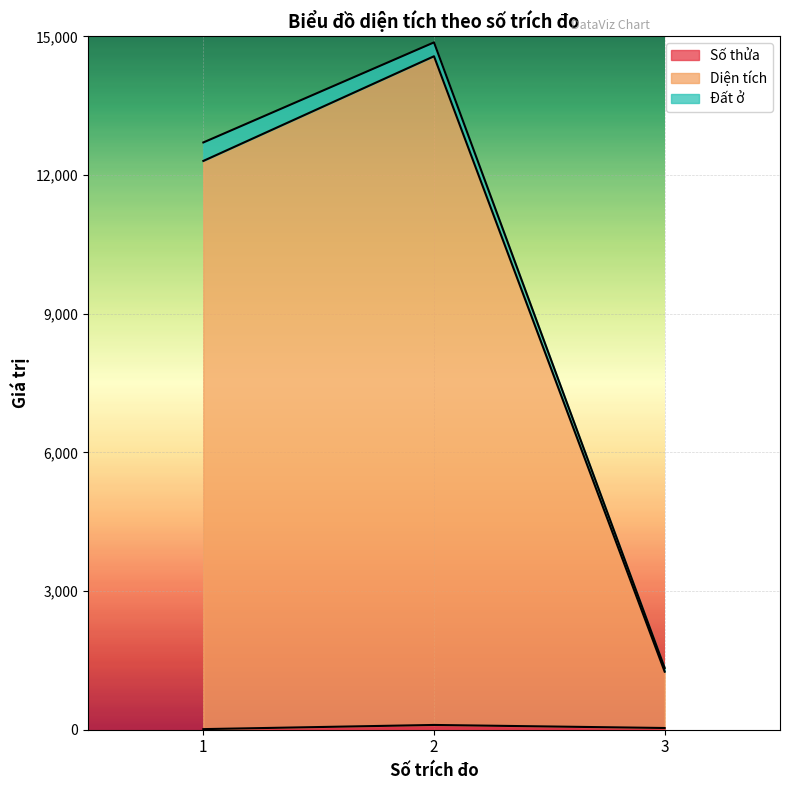

What is the lowest value of the Số thửa series?

13.0